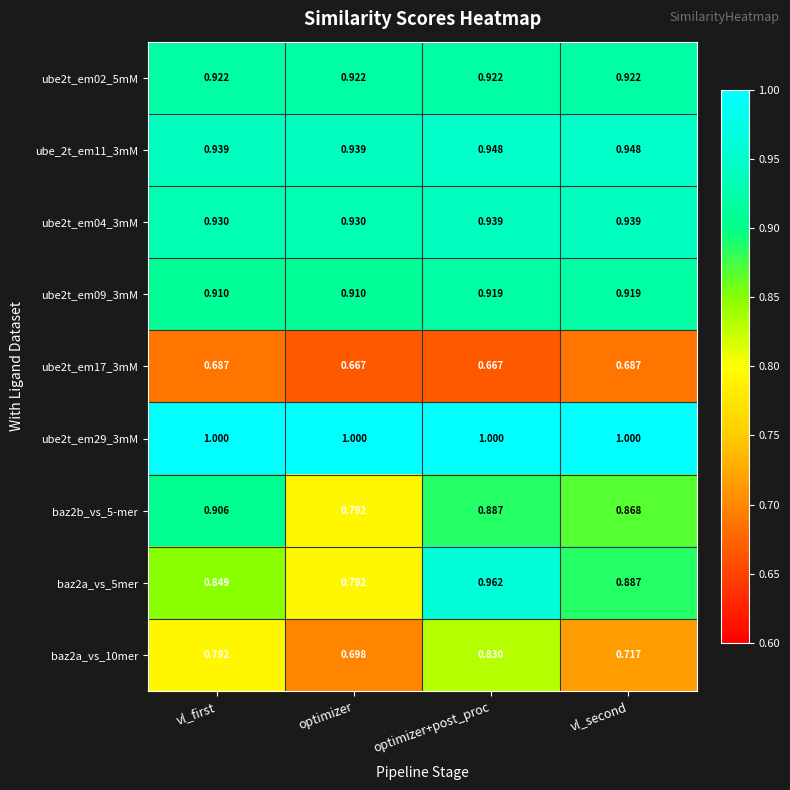

Between vl_first and optimizer, which series saw the biggest shift?

baz2b_vs_5-mer